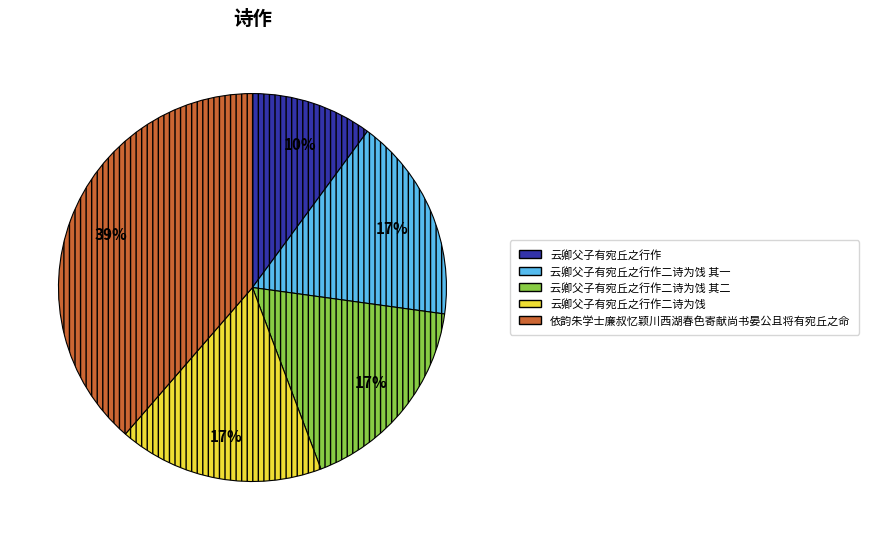

What is the ratio of the value at 云卿父子有宛丘之行作 to the value at 云卿父子有宛丘之行作二诗为饯 其一?

0.6